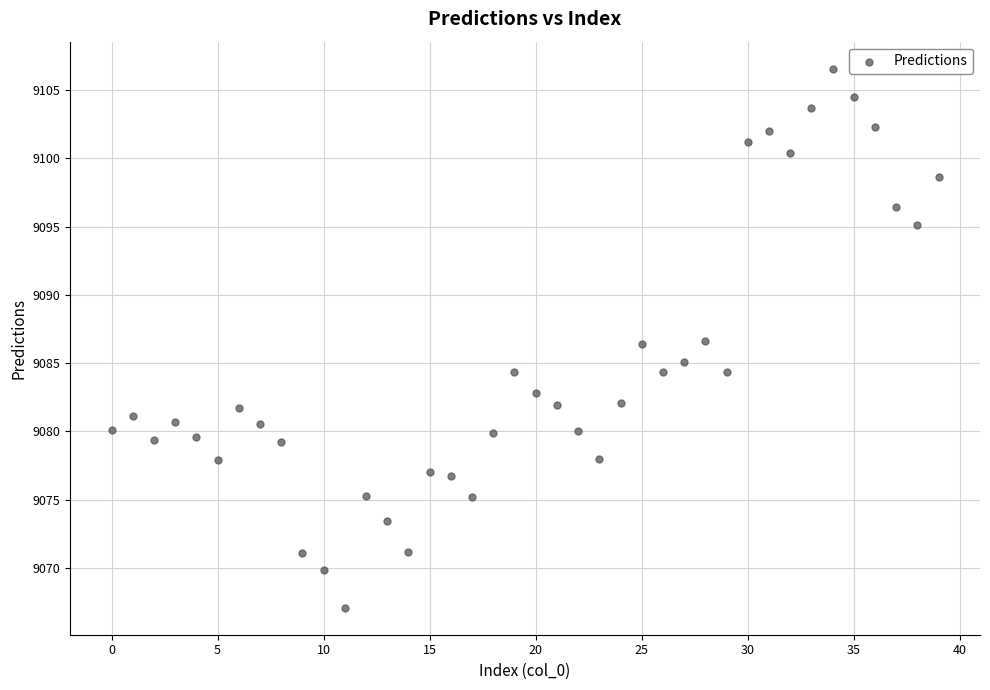

How many data points are displayed?

40